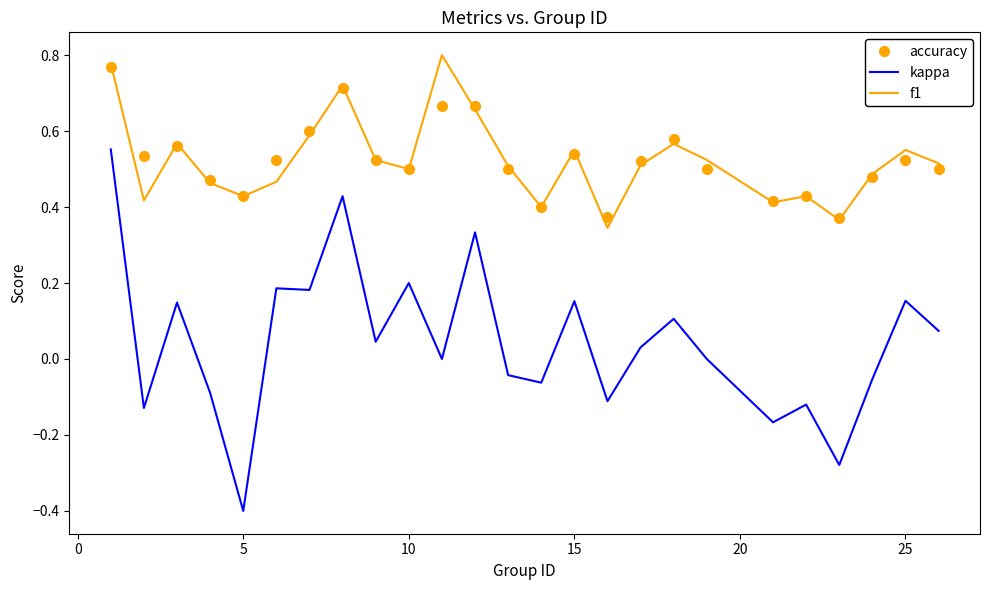

Which series has the widest spread of values?

kappa